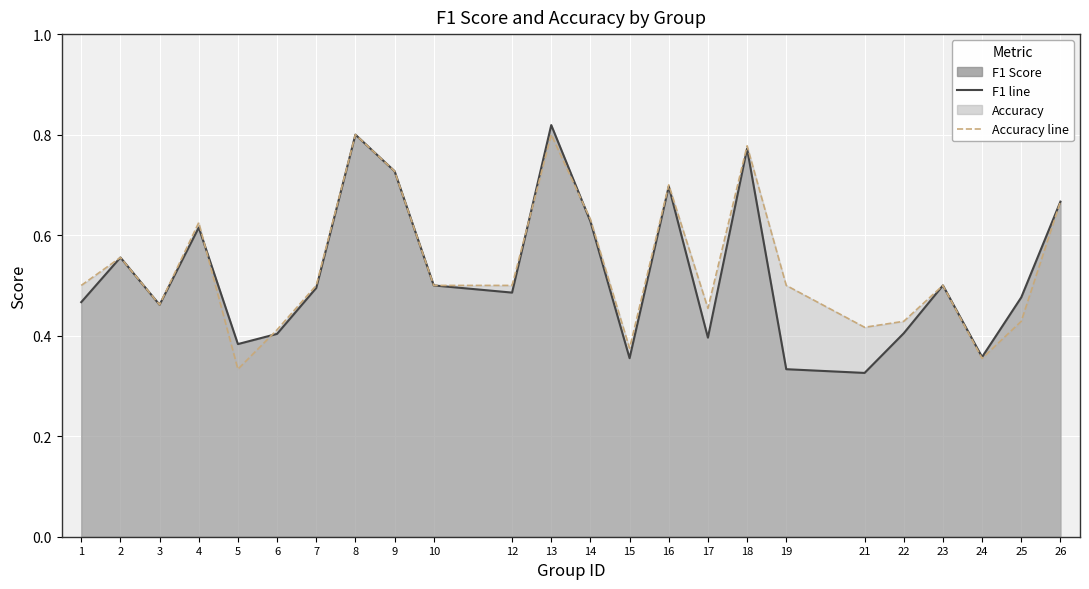

How many lines are shown in the chart?

2